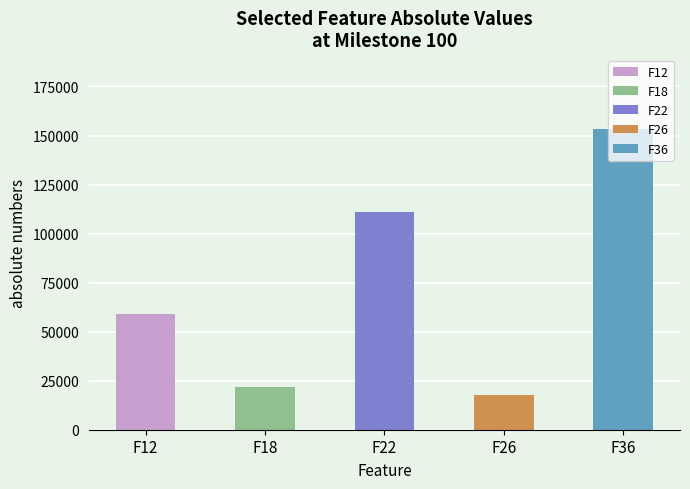

Does the chart contain any negative values?

No